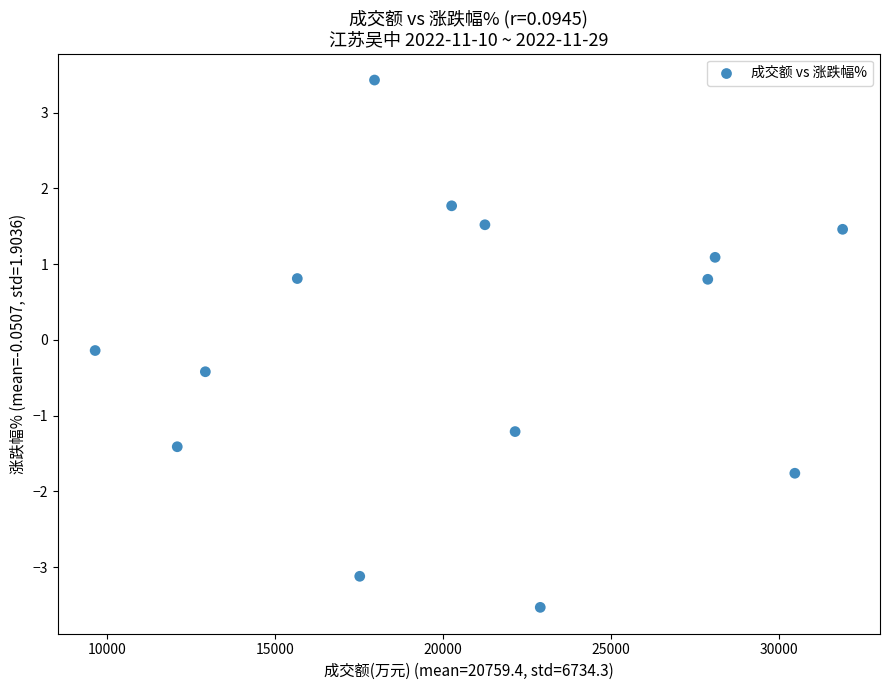

What is the range of Y values (max minus min)?

7.0